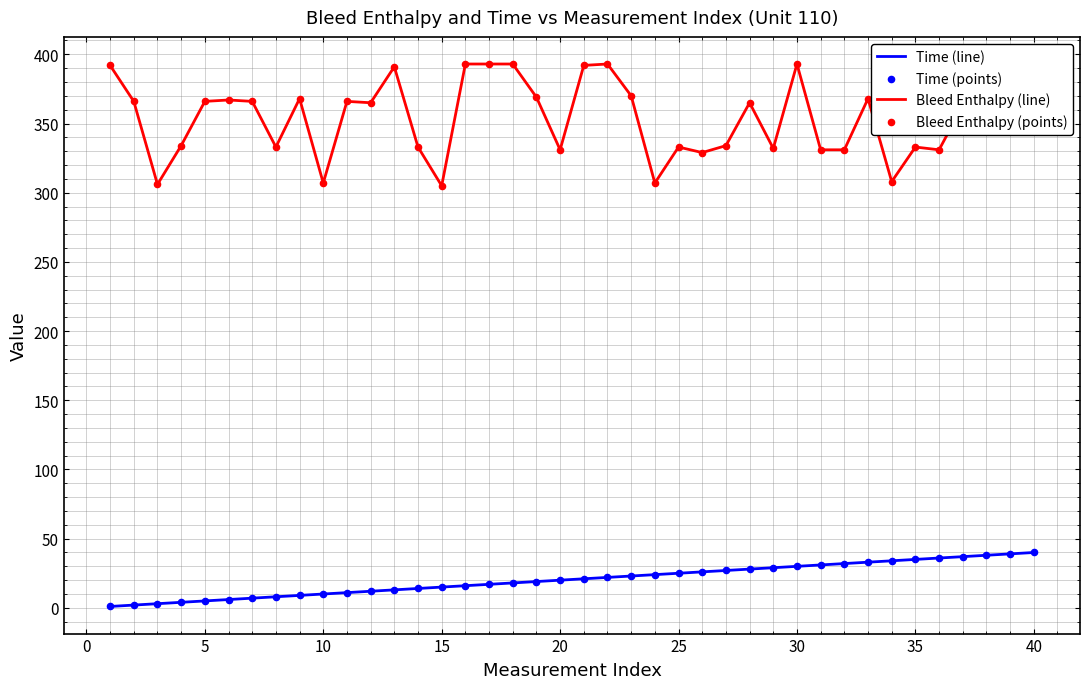

Which series has the largest total across all categories?

Bleed Enthalpy (line)